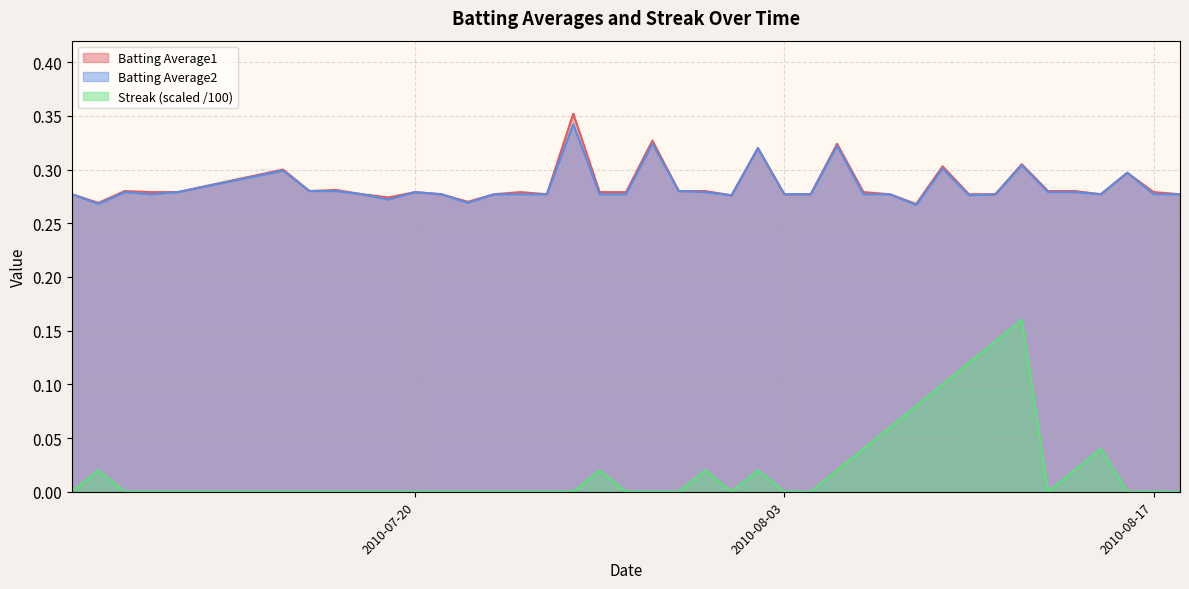

Reading left to right, what are all the values shown in this chart?

Batting Average1: 2010-07-07=0.3	2010-07-08=0.3	2010-07-09=0.3	2010-07-10=0.3	2010-07-11=0.3	2010-07-15=0.3	2010-07-16=0.3	2010-07-17=0.3	2010-07-18=0.3	2010-07-19=0.3	2010-07-20=0.3	2010-07-21=0.3	2010-07-22=0.3	2010-07-23=0.3	2010-07-24=0.3	2010-07-25=0.3	2010-07-26=0.4	2010-07-27=0.3	2010-07-28=0.3	2010-07-29=0.3	2010-07-30=0.3	2010-07-31=0.3	2010-08-01=0.3	2010-08-02=0.3	2010-08-03=0.3	2010-08-04=0.3	2010-08-05=0.3	2010-08-06=0.3	2010-08-07=0.3	2010-08-08=0.3	2010-08-09=0.3	2010-08-10=0.3	2010-08-11=0.3	2010-08-12=0.3	2010-08-13=0.3	2010-08-14=0.3	2010-08-15=0.3	2010-08-16=0.3	2010-08-17=0.3	2010-08-18=0.3
Batting Average2: 2010-07-07=0.3	2010-07-08=0.3	2010-07-09=0.3	2010-07-10=0.3	2010-07-11=0.3	2010-07-15=0.3	2010-07-16=0.3	2010-07-17=0.3	2010-07-18=0.3	2010-07-19=0.3	2010-07-20=0.3	2010-07-21=0.3	2010-07-22=0.3	2010-07-23=0.3	2010-07-24=0.3	2010-07-25=0.3	2010-07-26=0.3	2010-07-27=0.3	2010-07-28=0.3	2010-07-29=0.3	2010-07-30=0.3	2010-07-31=0.3	2010-08-01=0.3	2010-08-02=0.3	2010-08-03=0.3	2010-08-04=0.3	2010-08-05=0.3	2010-08-06=0.3	2010-08-07=0.3	2010-08-08=0.3	2010-08-09=0.3	2010-08-10=0.3	2010-08-11=0.3	2010-08-12=0.3	2010-08-13=0.3	2010-08-14=0.3	2010-08-15=0.3	2010-08-16=0.3	2010-08-17=0.3	2010-08-18=0.3
Streak: 2010-07-07=0.0	2010-07-08=0.0	2010-07-09=0.0	2010-07-10=0.0	2010-07-11=0.0	2010-07-15=0.0	2010-07-16=0.0	2010-07-17=0.0	2010-07-18=0.0	2010-07-19=0.0	2010-07-20=0.0	2010-07-21=0.0	2010-07-22=0.0	2010-07-23=0.0	2010-07-24=0.0	2010-07-25=0.0	2010-07-26=0.0	2010-07-27=0.0	2010-07-28=0.0	2010-07-29=0.0	2010-07-30=0.0	2010-07-31=0.0	2010-08-01=0.0	2010-08-02=0.0	2010-08-03=0.0	2010-08-04=0.0	2010-08-05=0.0	2010-08-06=0.0	2010-08-07=0.1	2010-08-08=0.1	2010-08-09=0.1	2010-08-10=0.1	2010-08-11=0.1	2010-08-12=0.2	2010-08-13=0.0	2010-08-14=0.0	2010-08-15=0.0	2010-08-16=0.0	2010-08-17=0.0	2010-08-18=0.0